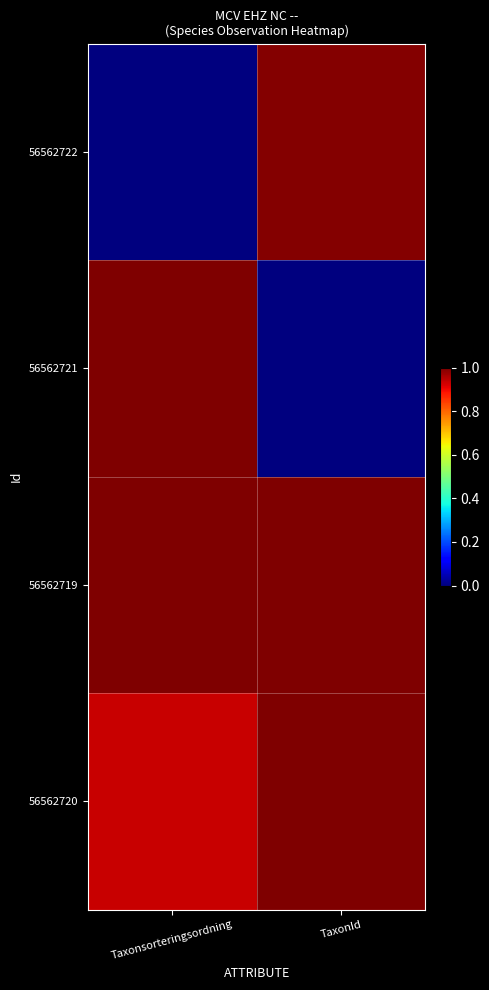

At how many categories does at least one series exceed 0?

2